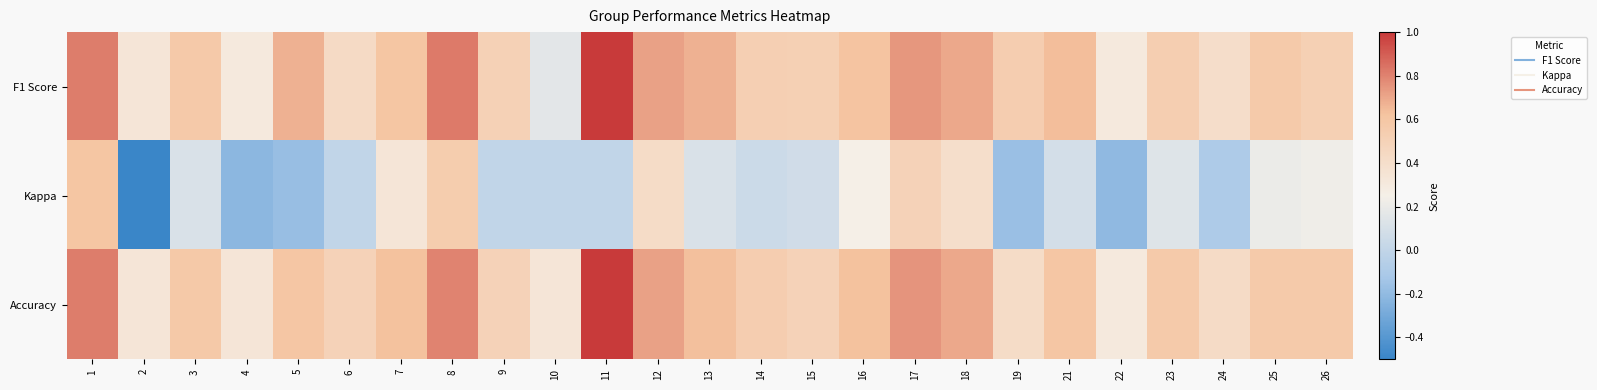

At how many categories does at least one series exceed 0?

25